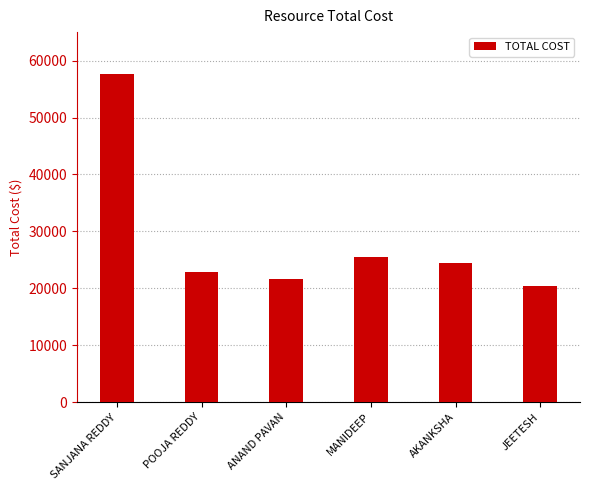

Rank the categories by value from lowest to highest.

JEETESH, ANAND PAVAN, POOJA REDDY, AKANKSHA, MANIDEEP, SANJANA REDDY